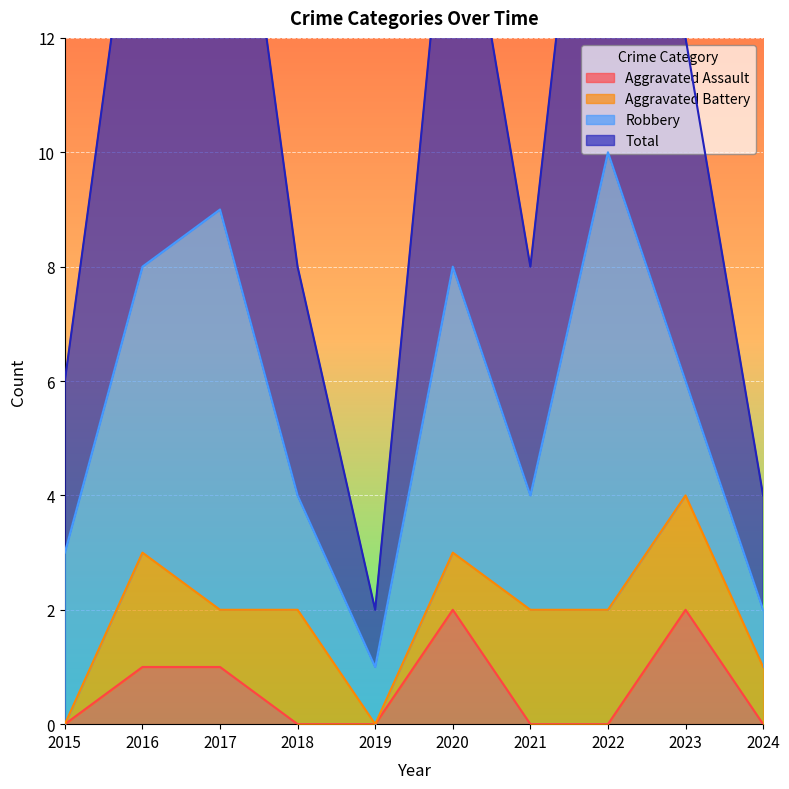

At which category is the sum across all series the highest?

2017